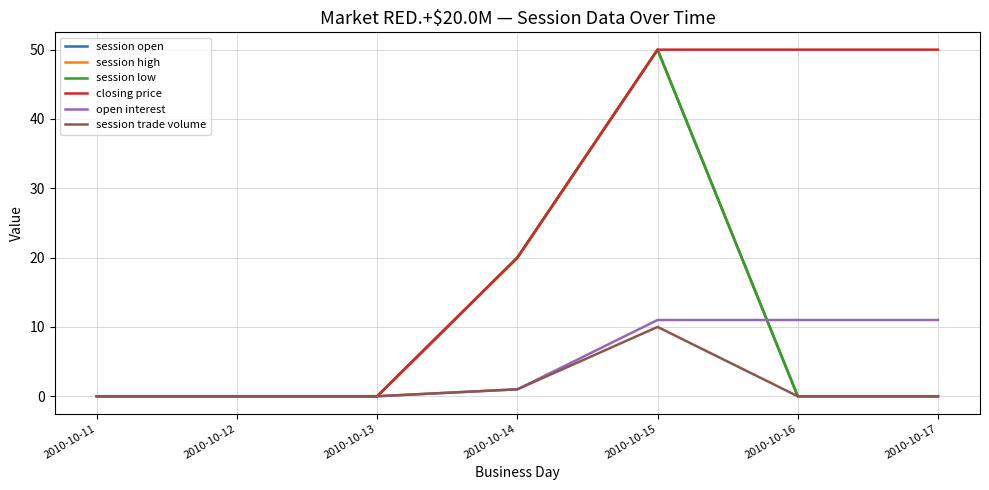

True or false: session open has more than 0 interior local peaks.

True